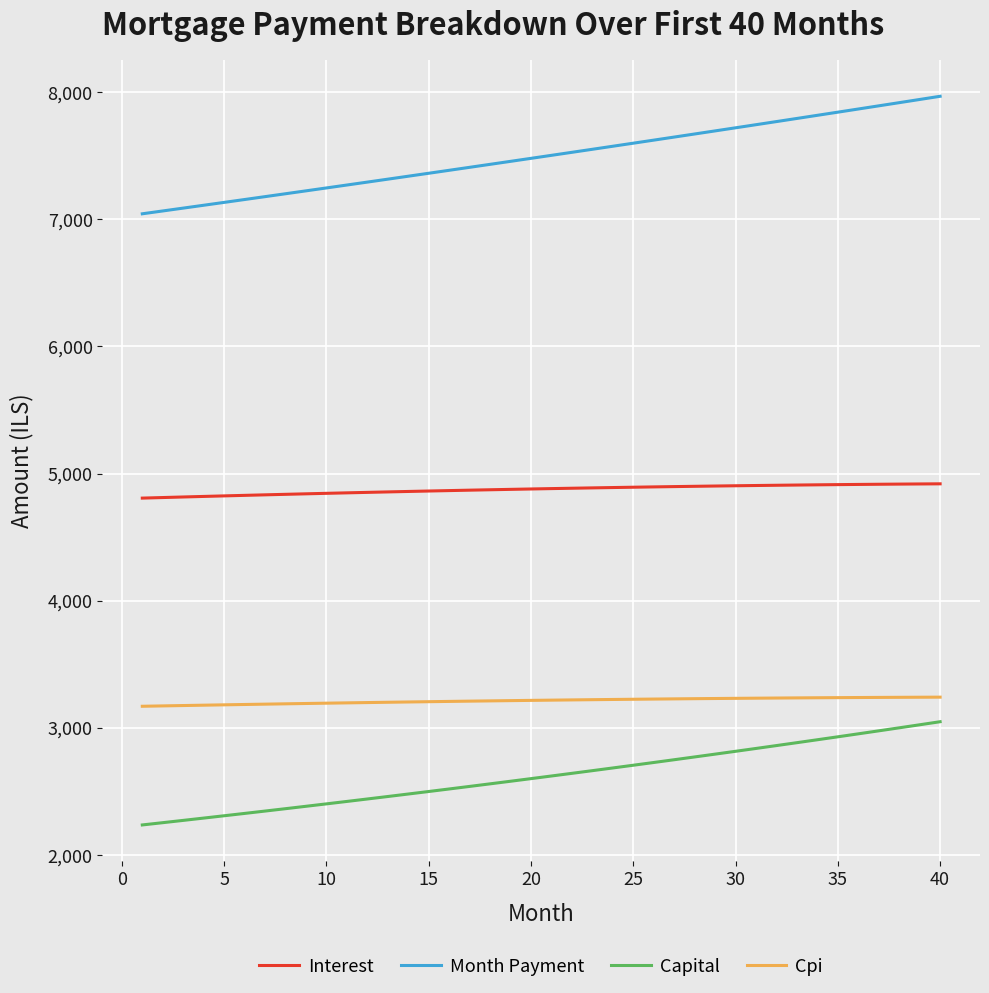

What is the maximum value shown in the chart?

7967.3